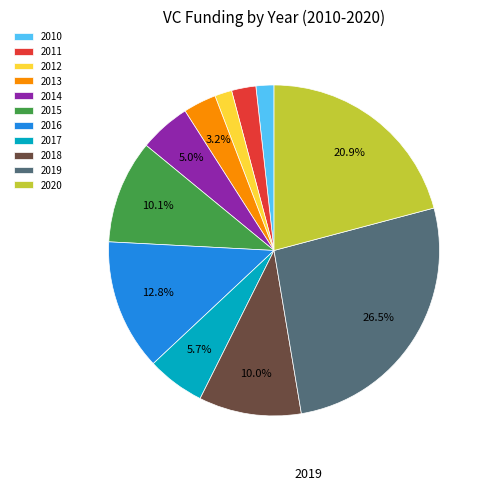

To the nearest percent, what portion does 2012 represent?

2%